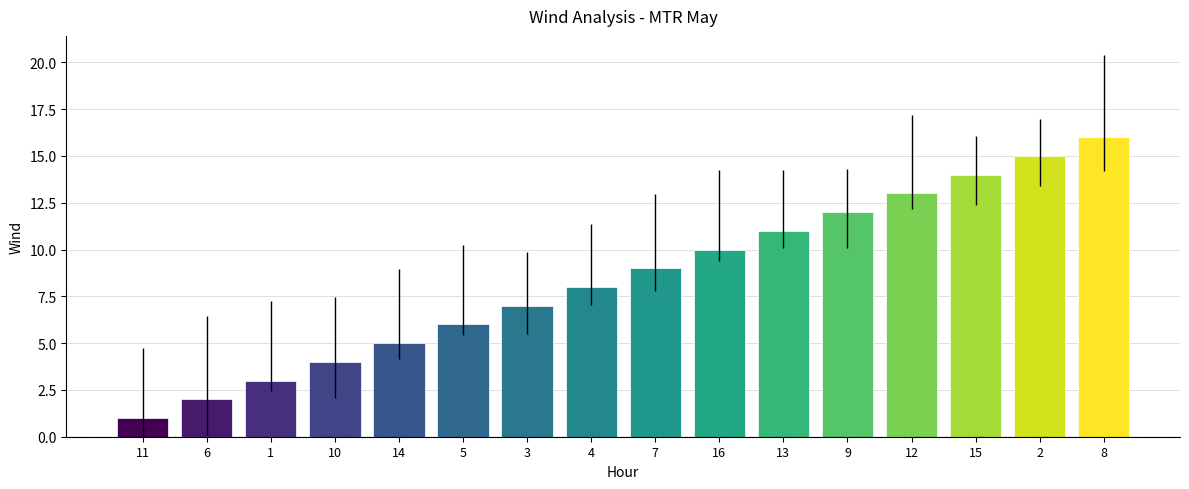

Reading left to right, transcribe all the data shown in this chart.

1	2	3	4	5	6	7	8	9	10	11	12	13	14	15	16